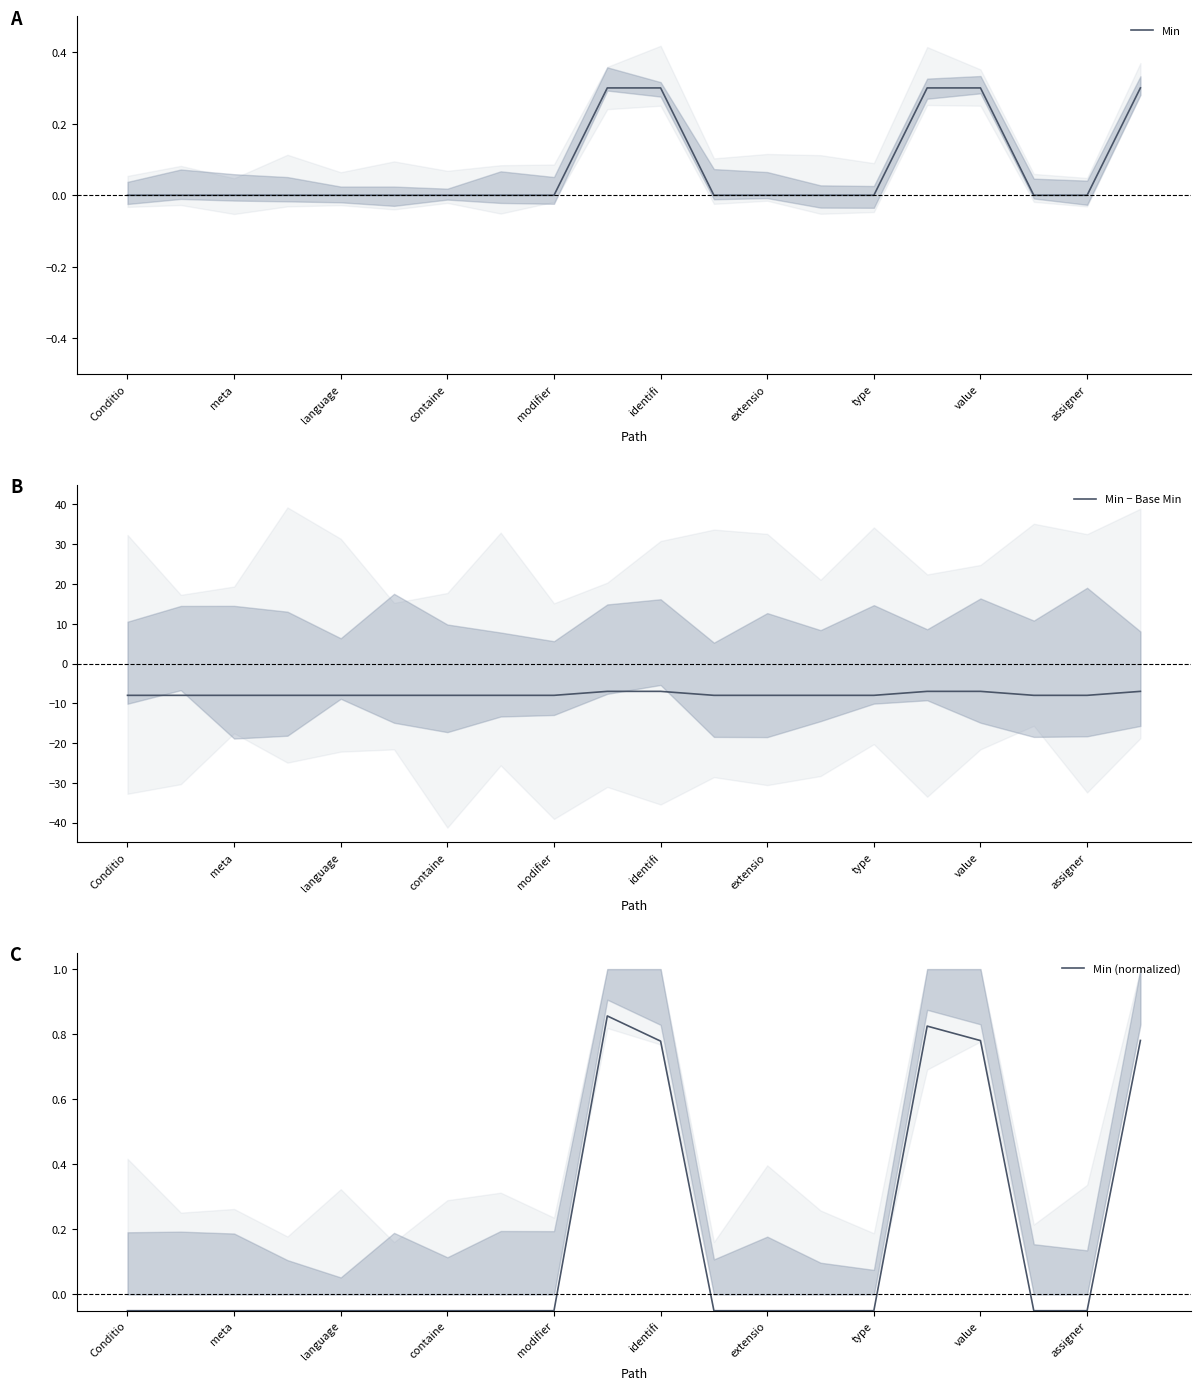

Rank the series by their maximum value, from highest to lowest.

Min (normalized), Min, Min − Base Min